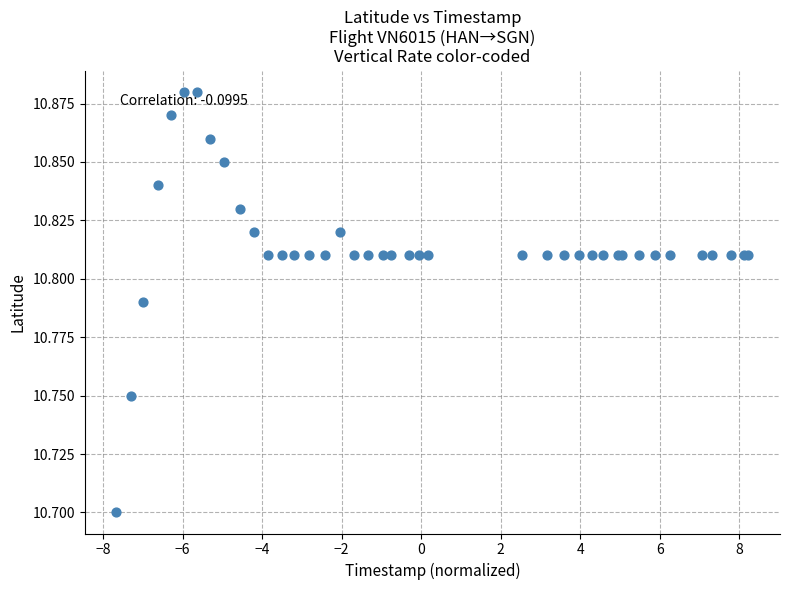

What Y value in the scatter plot is closest to 10?

10.7